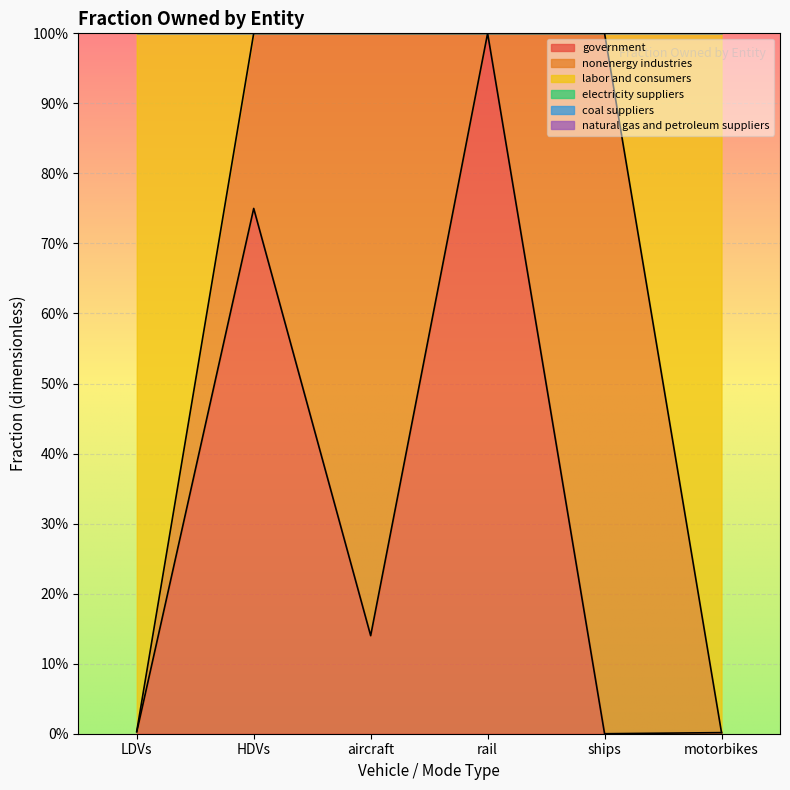

Reading left to right, list all the values displayed in this chart.

government: LDVs=0.0	HDVs=0.8	aircraft=0.1	rail=1.0	ships=0.0	motorbikes=0.0
nonenergy industries: LDVs=0.0	HDVs=0.2	aircraft=0.9	rail=0.0	ships=1.0	motorbikes=0.0
labor and consumers: LDVs=1.0	HDVs=0.0	aircraft=0.0	rail=0.0	ships=0.0	motorbikes=1.0
electricity suppliers: LDVs=0.0	HDVs=0.0	aircraft=0.0	rail=0.0	ships=0.0	motorbikes=0.0
coal suppliers: LDVs=0.0	HDVs=0.0	aircraft=0.0	rail=0.0	ships=0.0	motorbikes=0.0
natural gas and petroleum suppliers: LDVs=0.0	HDVs=0.0	aircraft=0.0	rail=0.0	ships=0.0	motorbikes=0.0